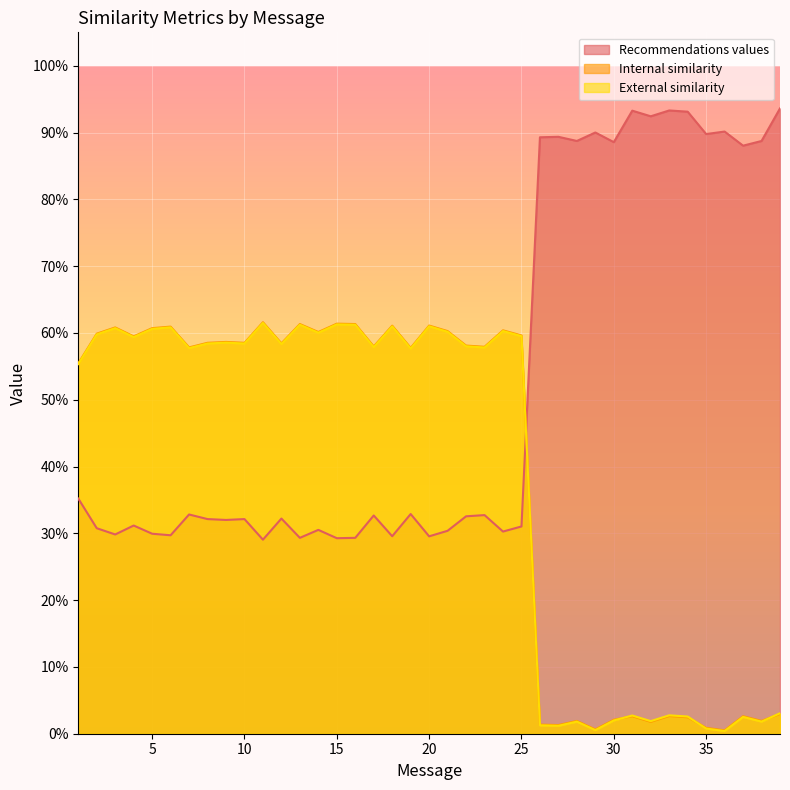

The Recommendations values series shows 0.3 at 3. True or false?

True